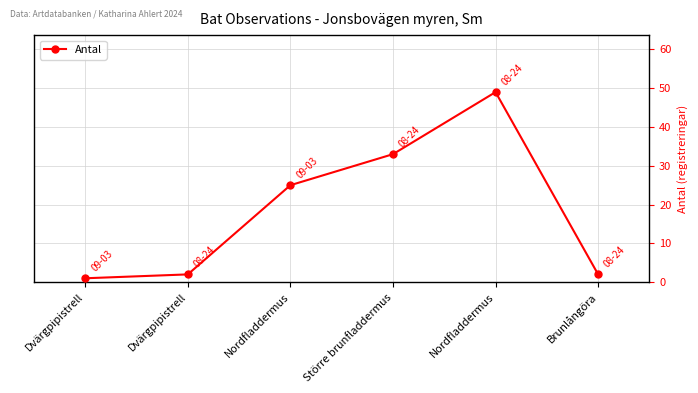

What is the average value?

19